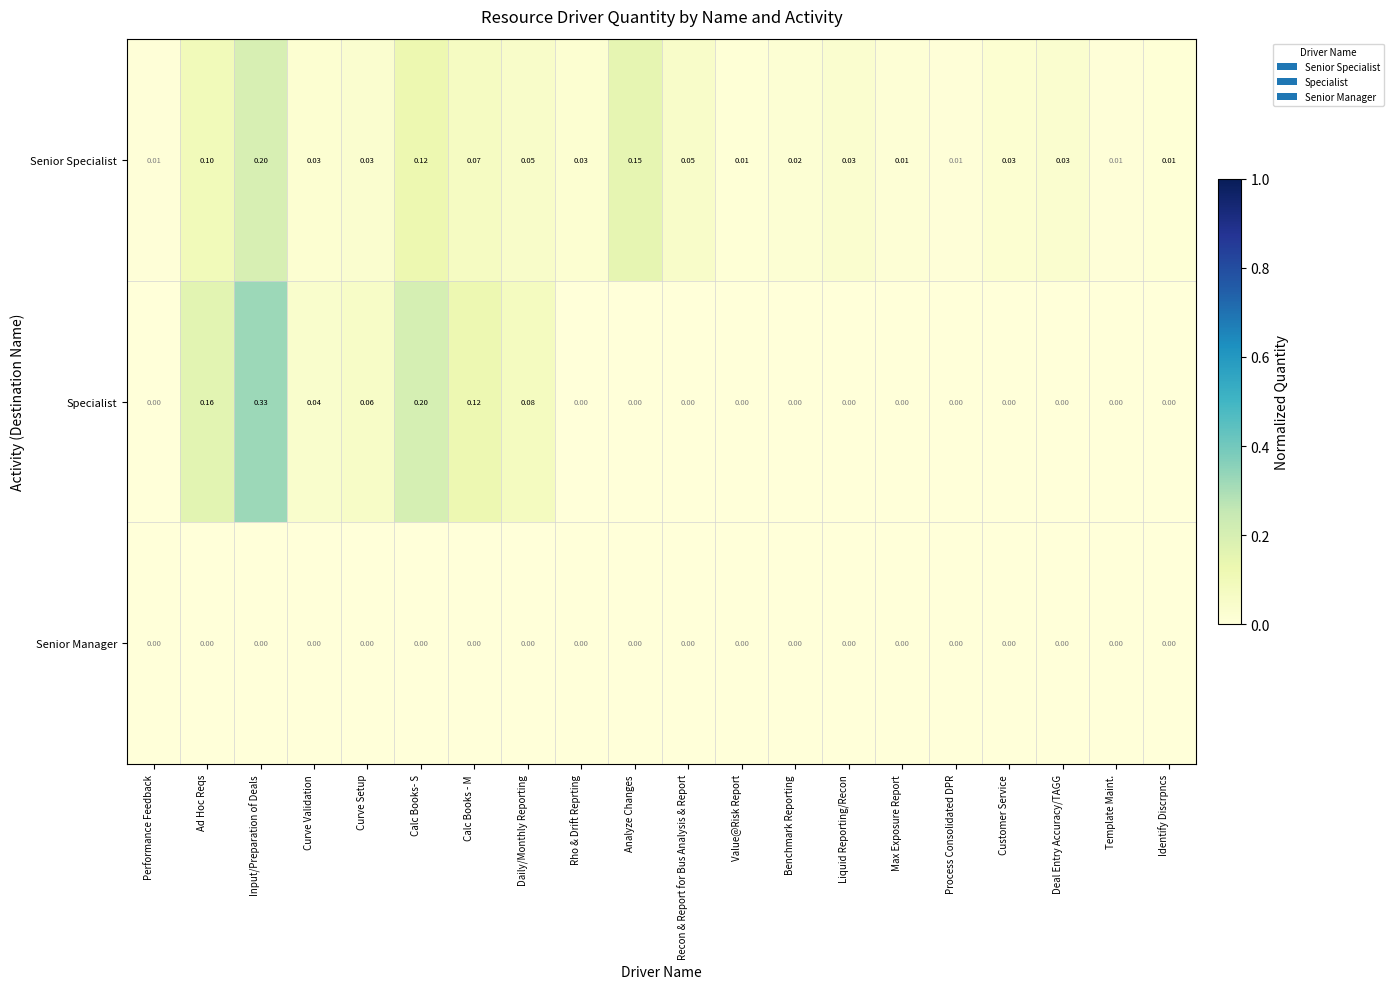

Rank the series by their maximum value, from lowest to highest.

Senior Manager, Senior Specialist, Specialist